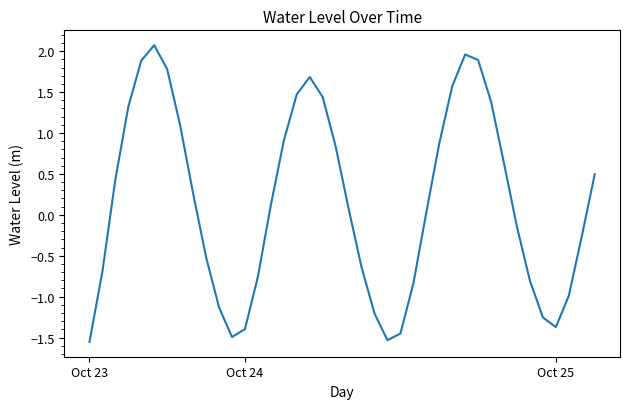

How many interior local valleys (lower than both neighbors) does the data have?

3